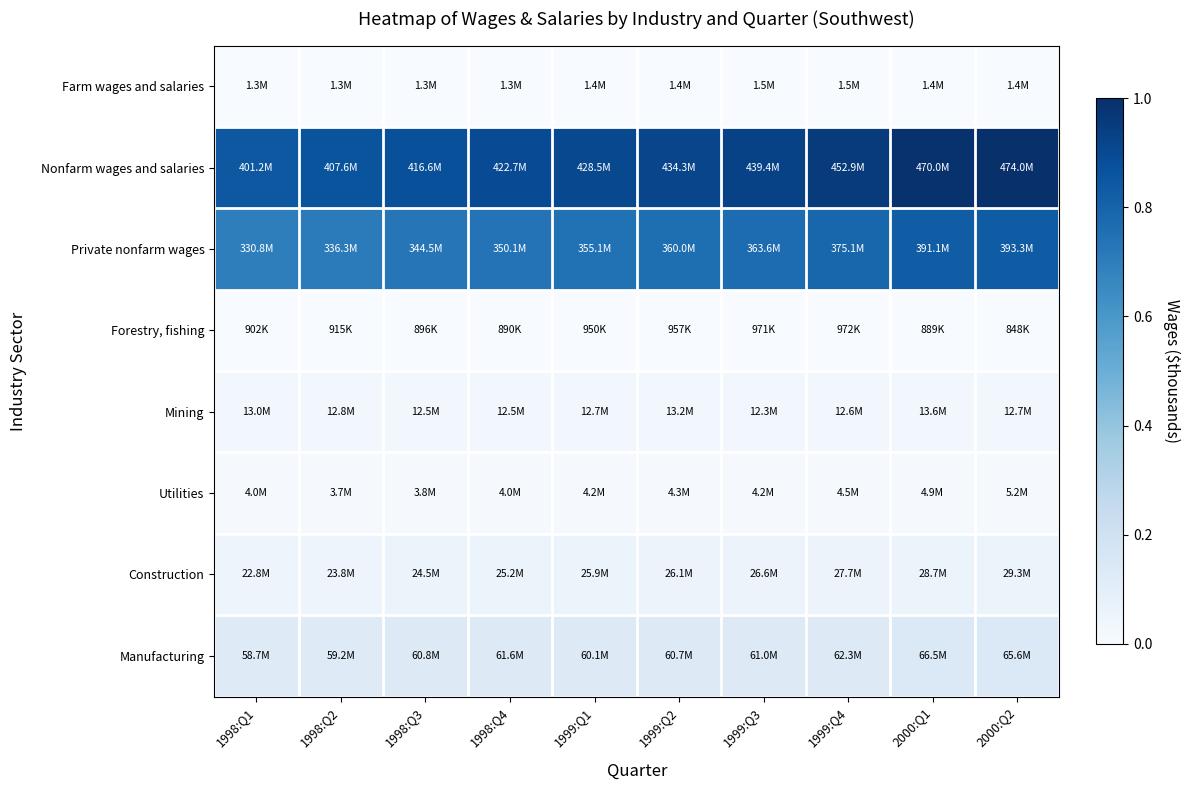

What is the maximum value shown in the chart?

1.0